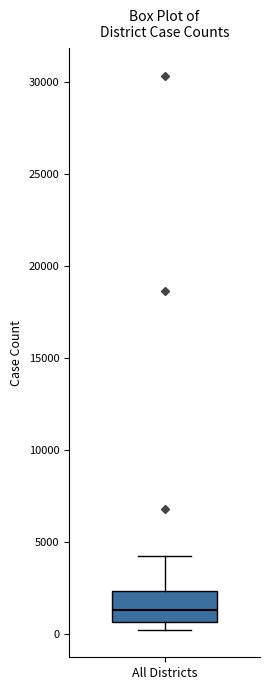

Where is the upper edge of the box for All Districts on the y-axis? The values are not printed on the chart, so give them approximately, as read against the axis.

2500